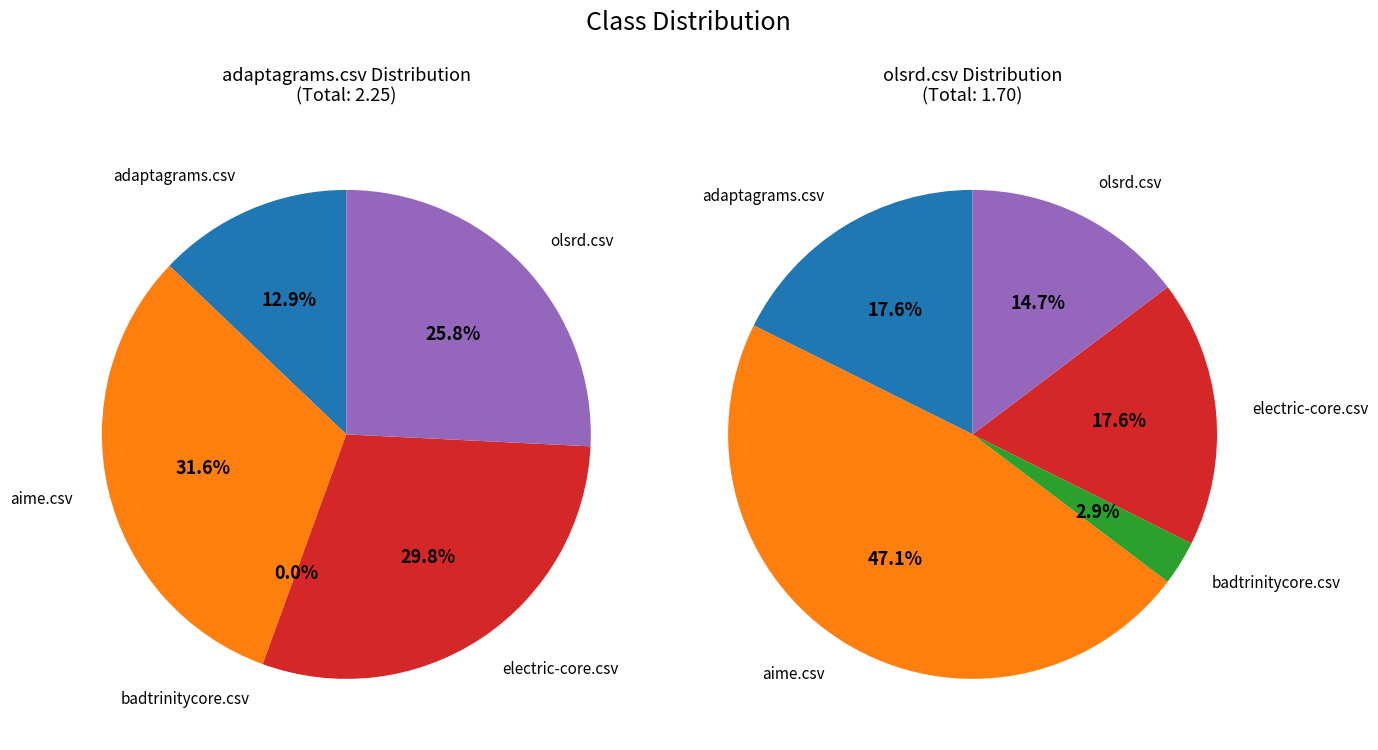

To the nearest percent, what percentage of the pie is adaptagrams.csv?

18%